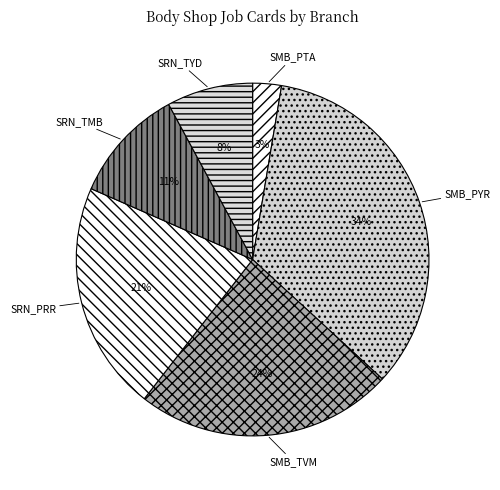

Between SRN_TYD and SMB_TVM, which is larger?

SMB_TVM